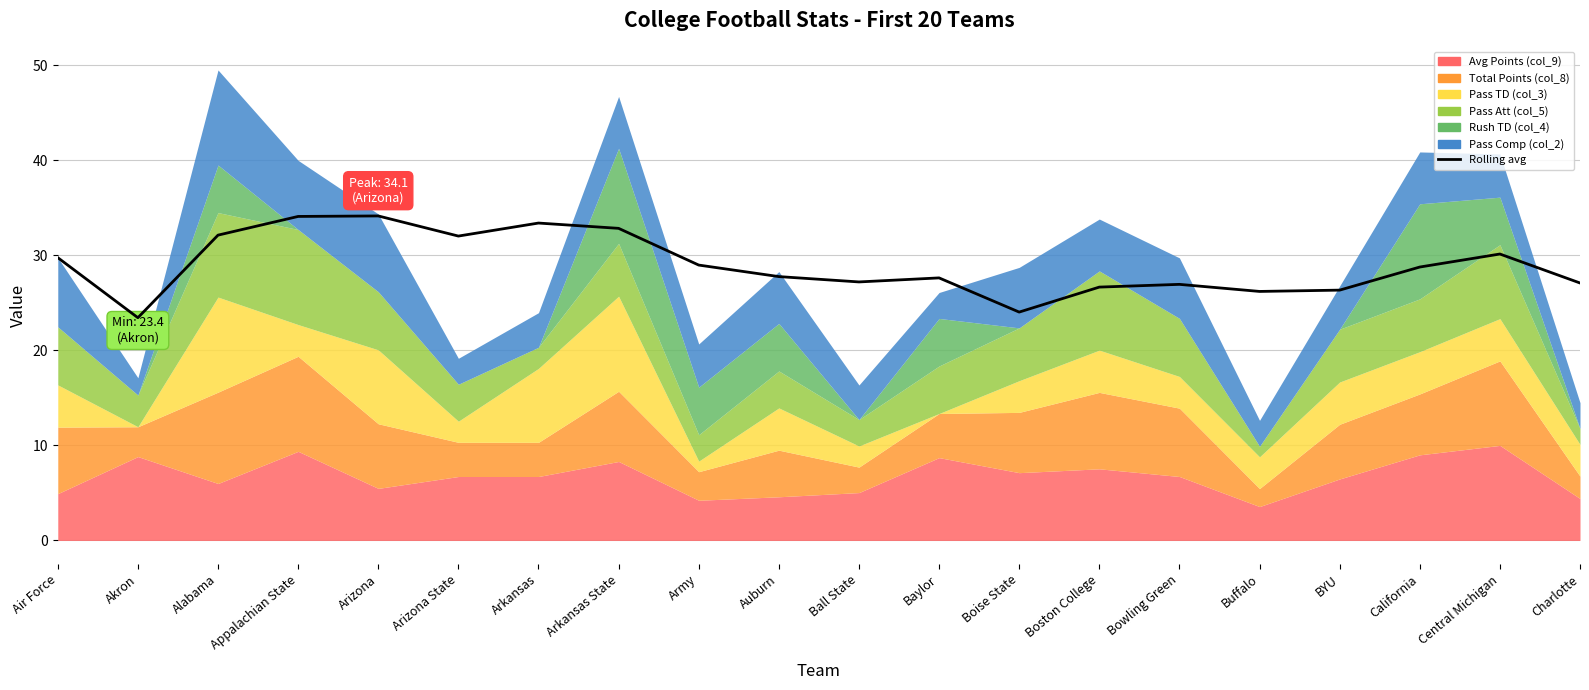

Reading right to left, transcribe all the data shown in this chart.

Charlotte=27.1	Central Michigan=30.1	California=28.8	BYU=26.3	Buffalo=26.2	Bowling Green=26.9	Boston College=26.7	Boise State=24.0	Baylor=27.6	Ball State=27.2	Auburn=27.8	Army=29.0	Arkansas State=32.8	Arkansas=33.4	Arizona State=32.0	Arizona=34.1	Appalachian State=34.1	Alabama=32.1	Akron=23.4	Air Force=29.7